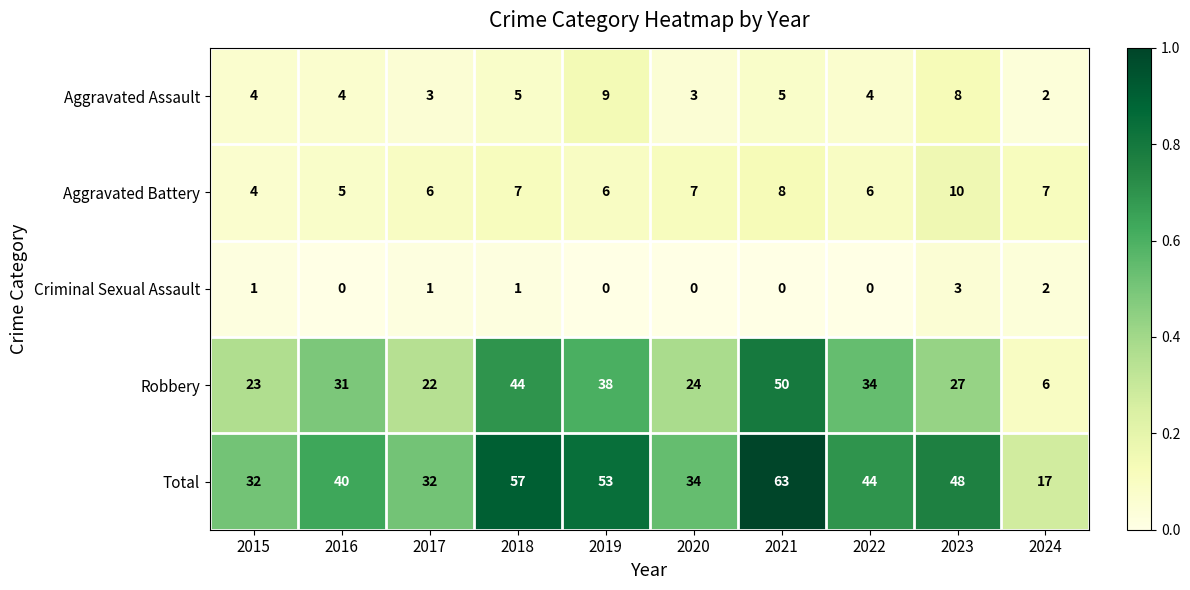

Which series has the largest range (max minus min)?

Total